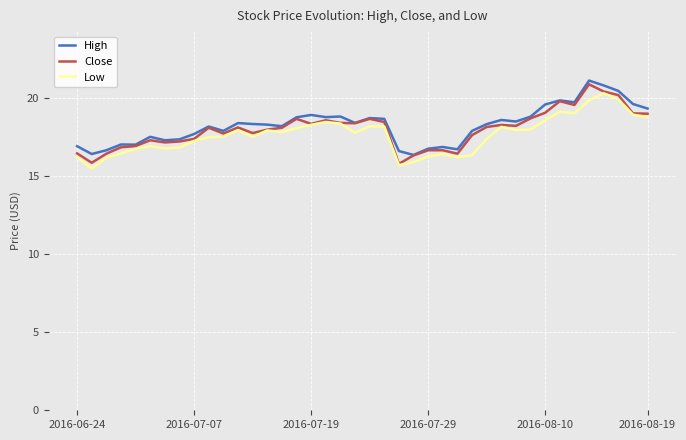

What is the maximum value for Close?

20.9